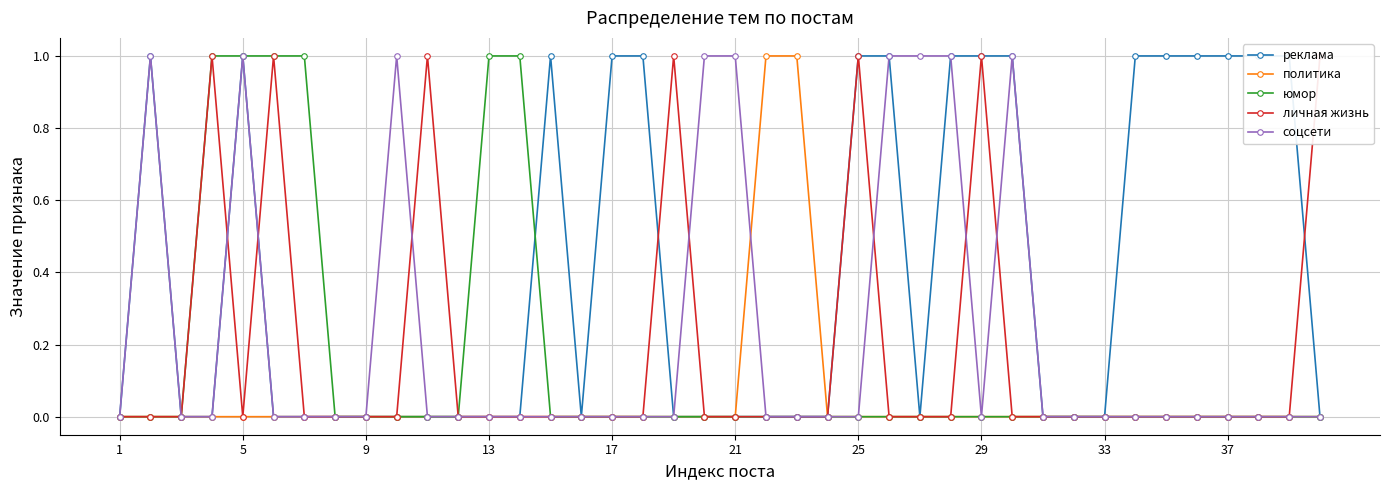

True or false: юмор and политика cross at least once.

False